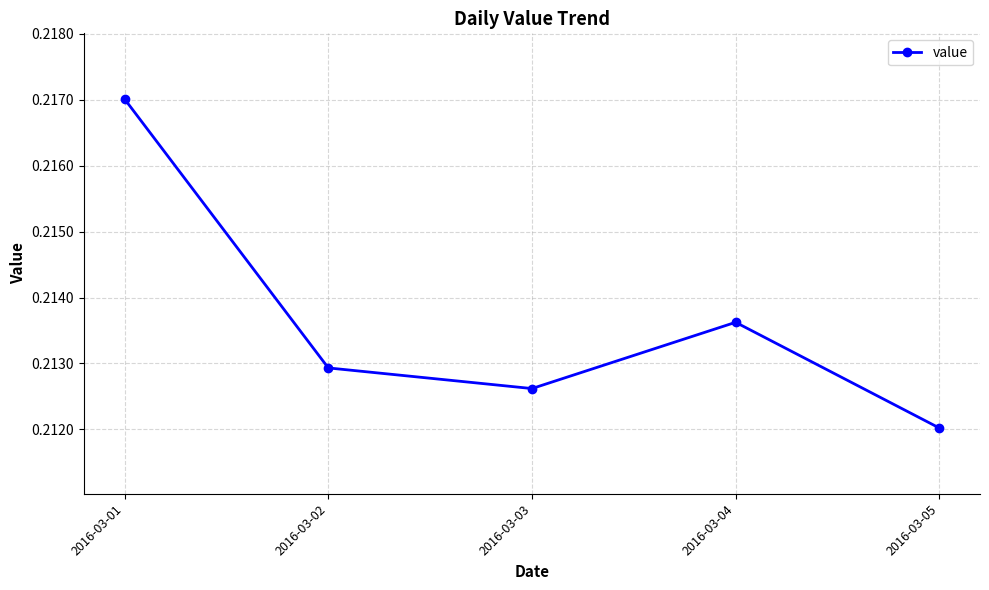

At which category does the data reach its first local valley?

2016-03-03